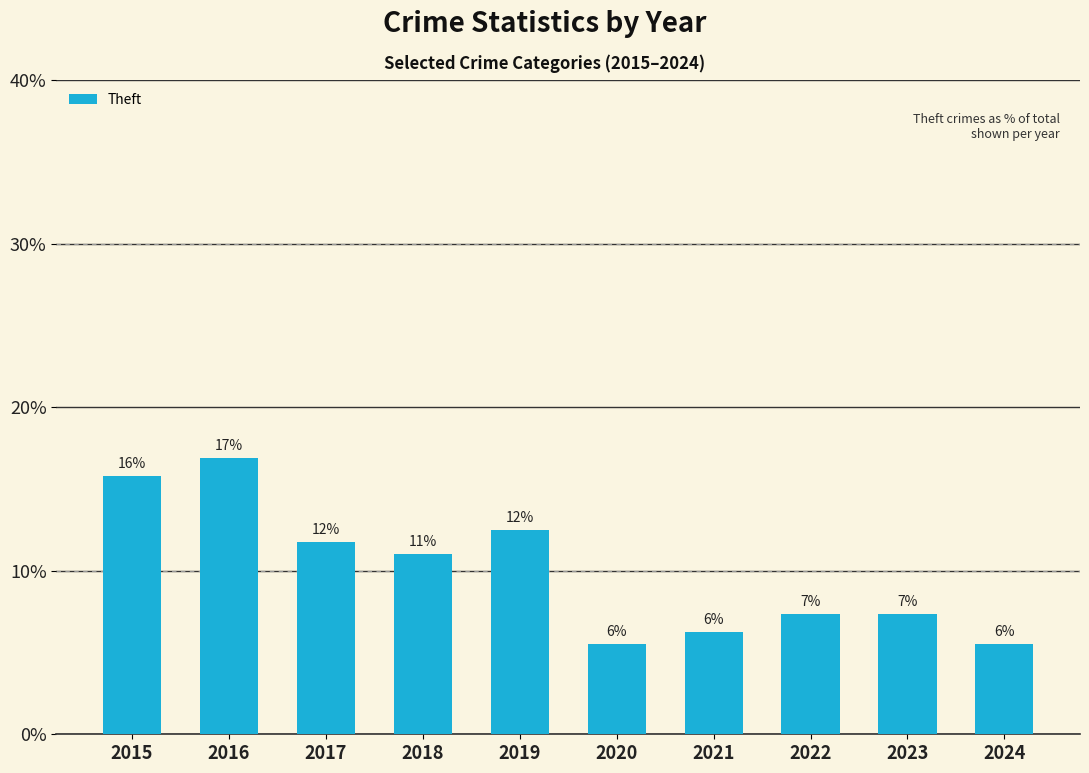

Are the bars horizontal?

No